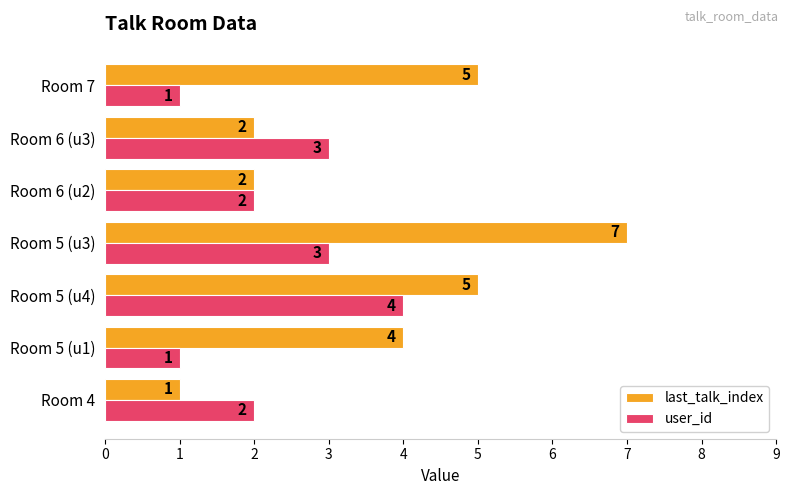

Rank the series by their average value, from lowest to highest.

user_id, last_talk_index